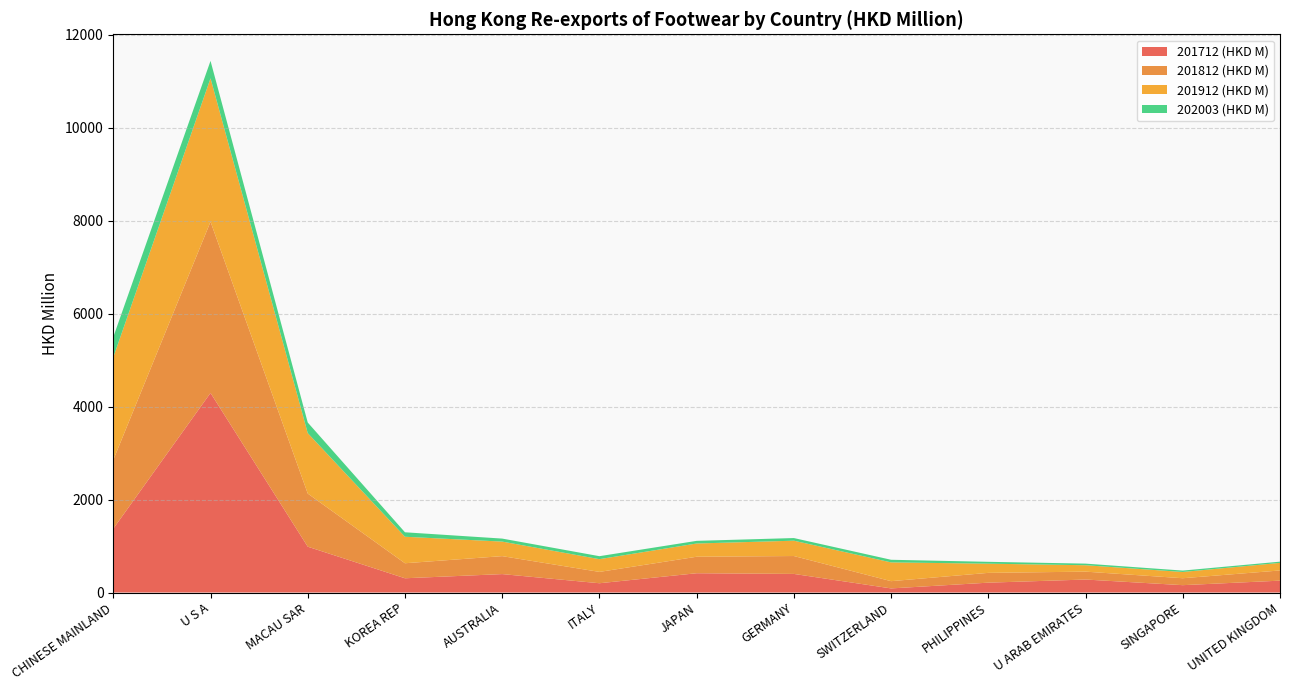

Reading left to right, what are all the values shown in this chart?

201712 (HKD M): CHINESE MAINLAND=1373.1	U S A=4293.1	MACAU SAR=985.9	KOREA REP=306.4	AUSTRALIA=396.3	ITALY=199.6	JAPAN=414.8	GERMANY=400.0	SWITZERLAND=88.2	PHILIPPINES=212.0	U ARAB EMIRATES=279.3	SINGAPORE=158.2	UNITED KINGDOM=255.3
201812 (HKD M): CHINESE MAINLAND=1478.8	U S A=3683.2	MACAU SAR=1143.1	KOREA REP=323.3	AUSTRALIA=386.5	ITALY=244.1	JAPAN=354.9	GERMANY=385.0	SWITZERLAND=156.1	PHILIPPINES=210.8	U ARAB EMIRATES=170.0	SINGAPORE=149.2	UNITED KINGDOM=219.4
201912 (HKD M): CHINESE MAINLAND=2207.6	U S A=3084.8	MACAU SAR=1300.0	KOREA REP=569.8	AUSTRALIA=312.8	ITALY=273.8	JAPAN=284.8	GERMANY=329.9	SWITZERLAND=403.7	PHILIPPINES=197.6	U ARAB EMIRATES=137.6	SINGAPORE=134.6	UNITED KINGDOM=163.0
202003 (HKD M): CHINESE MAINLAND=436.5	U S A=375.0	MACAU SAR=227.9	KOREA REP=96.1	AUSTRALIA=64.7	ITALY=64.1	JAPAN=57.0	GERMANY=56.8	SWITZERLAND=56.5	PHILIPPINES=40.1	U ARAB EMIRATES=34.8	SINGAPORE=30.0	UNITED KINGDOM=26.3